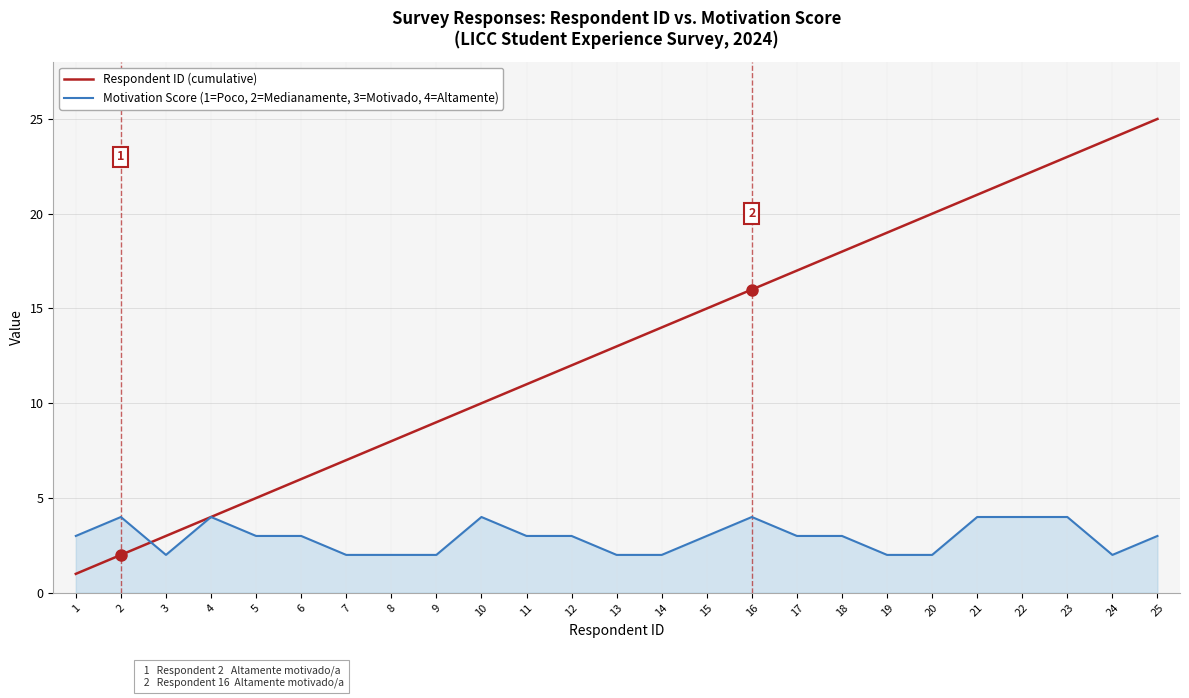

Which label corresponds to the smallest value in the chart?

1